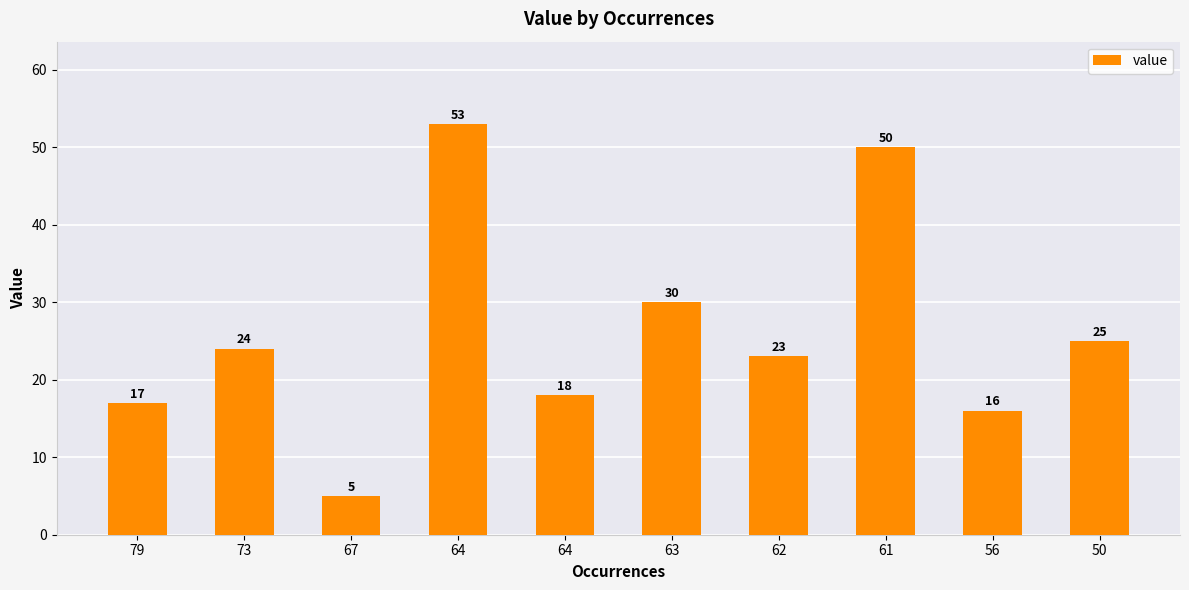

Are the bars grouped side by side (vs. stacked)?

No